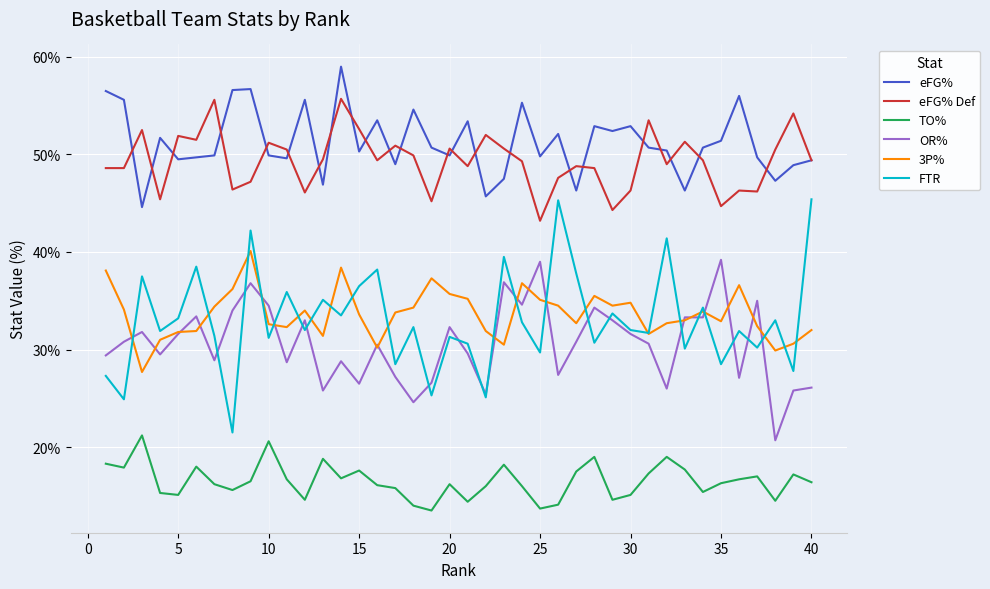

What is the greatest value displayed?

59.0